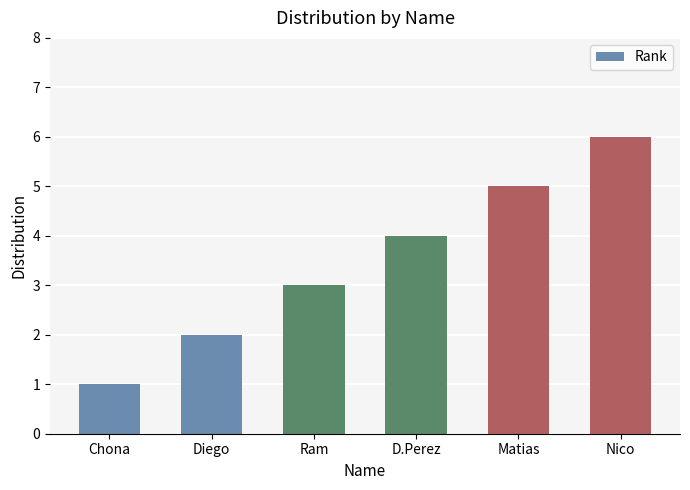

At which category does the chart reach its minimum across all series?

Chona